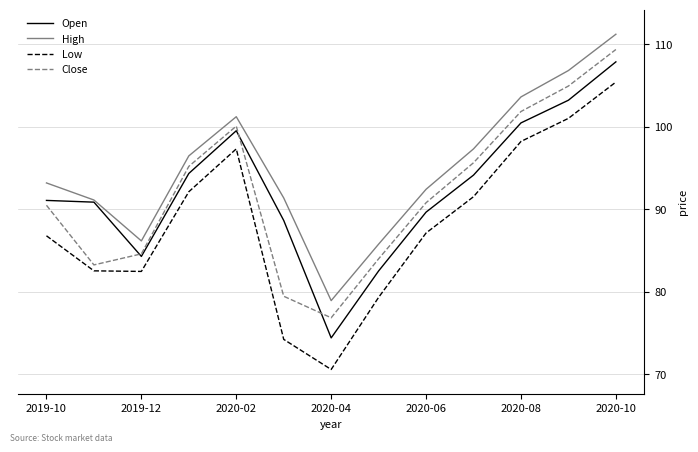

Which series has the widest spread of values?

Low